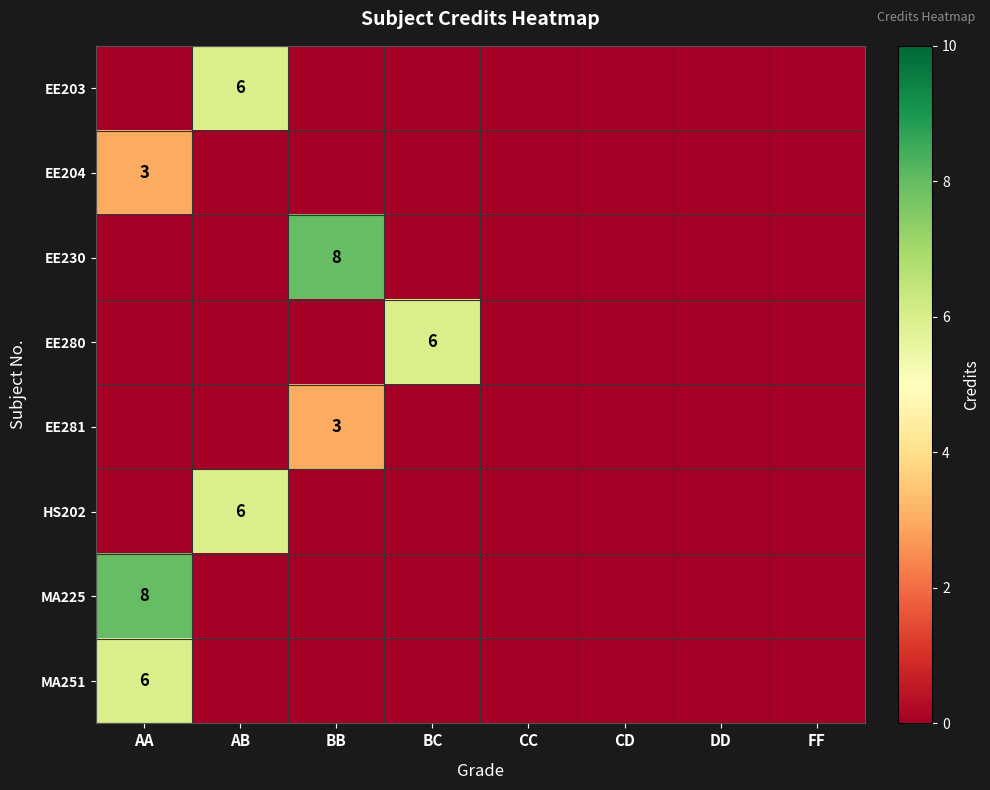

How many data points does each series have?

8